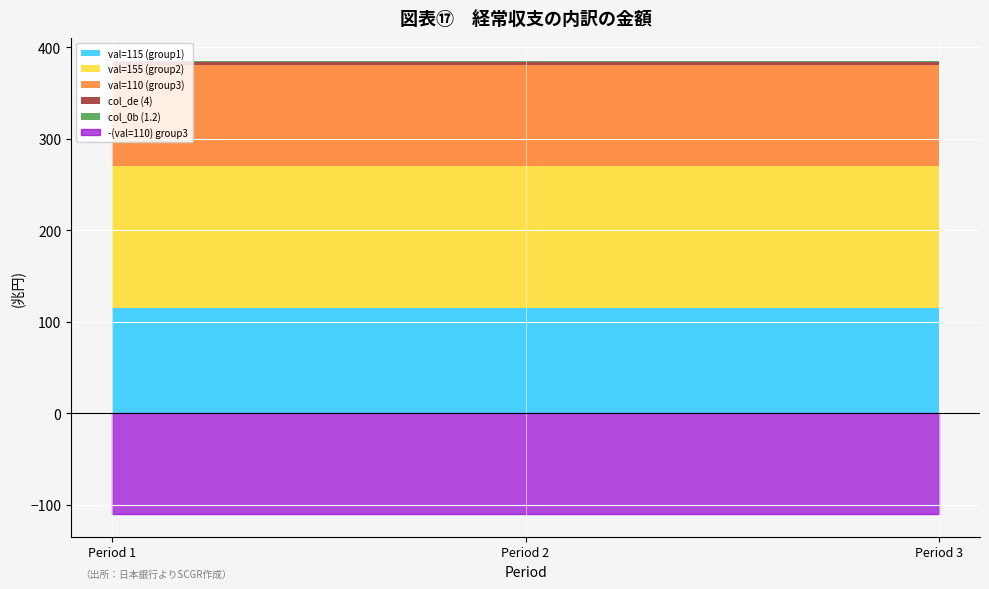

How many distinct data groups are displayed?

6